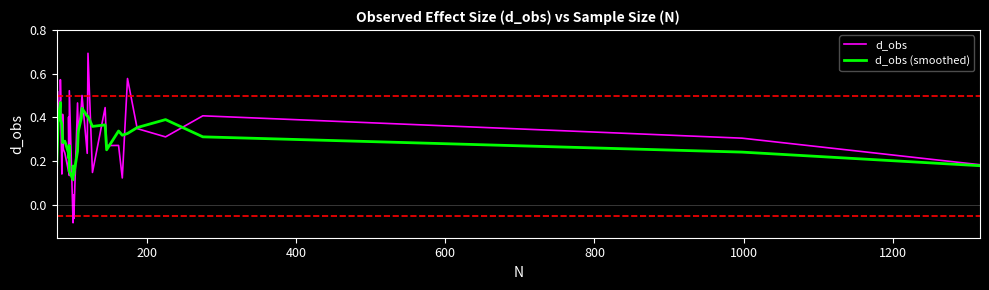

How many values in the d_obs series are below 0?

3